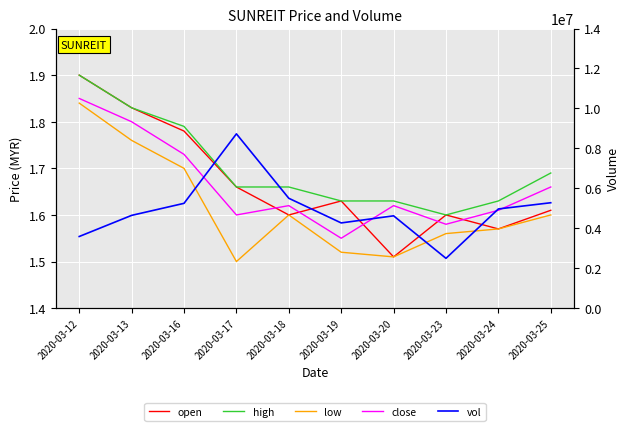

What is the greatest value displayed?

8727200.0